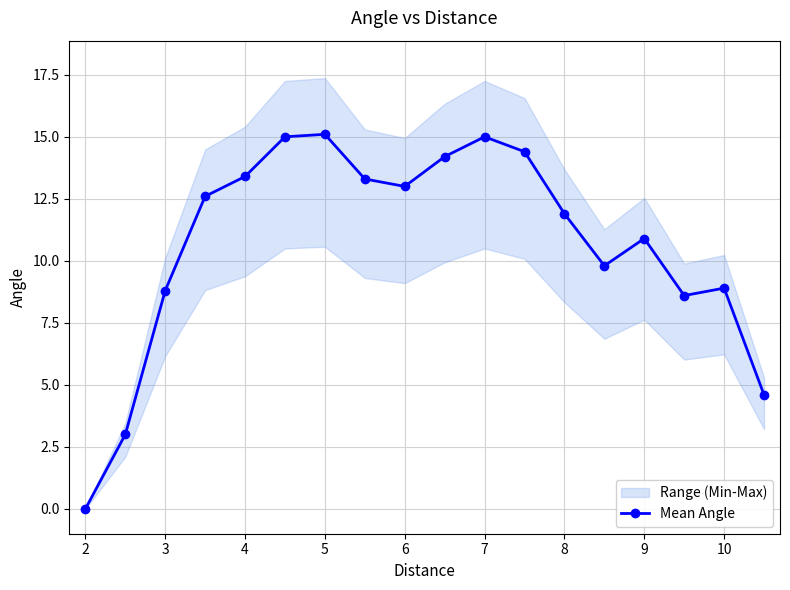

What is the sum of all values?

192.5